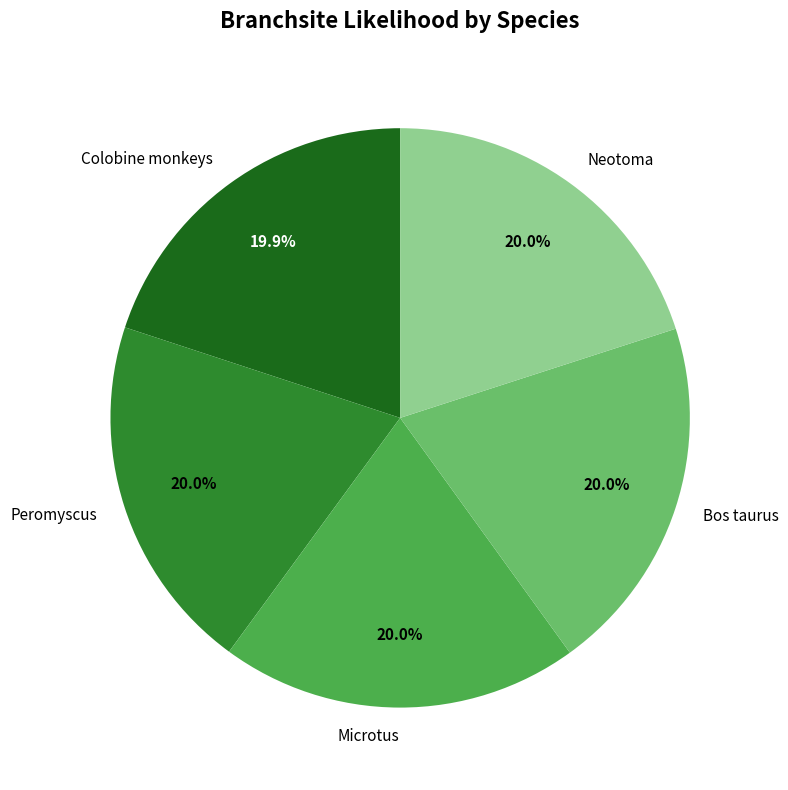

What percentage is the Peromyscus slice, to the nearest percent?

20%